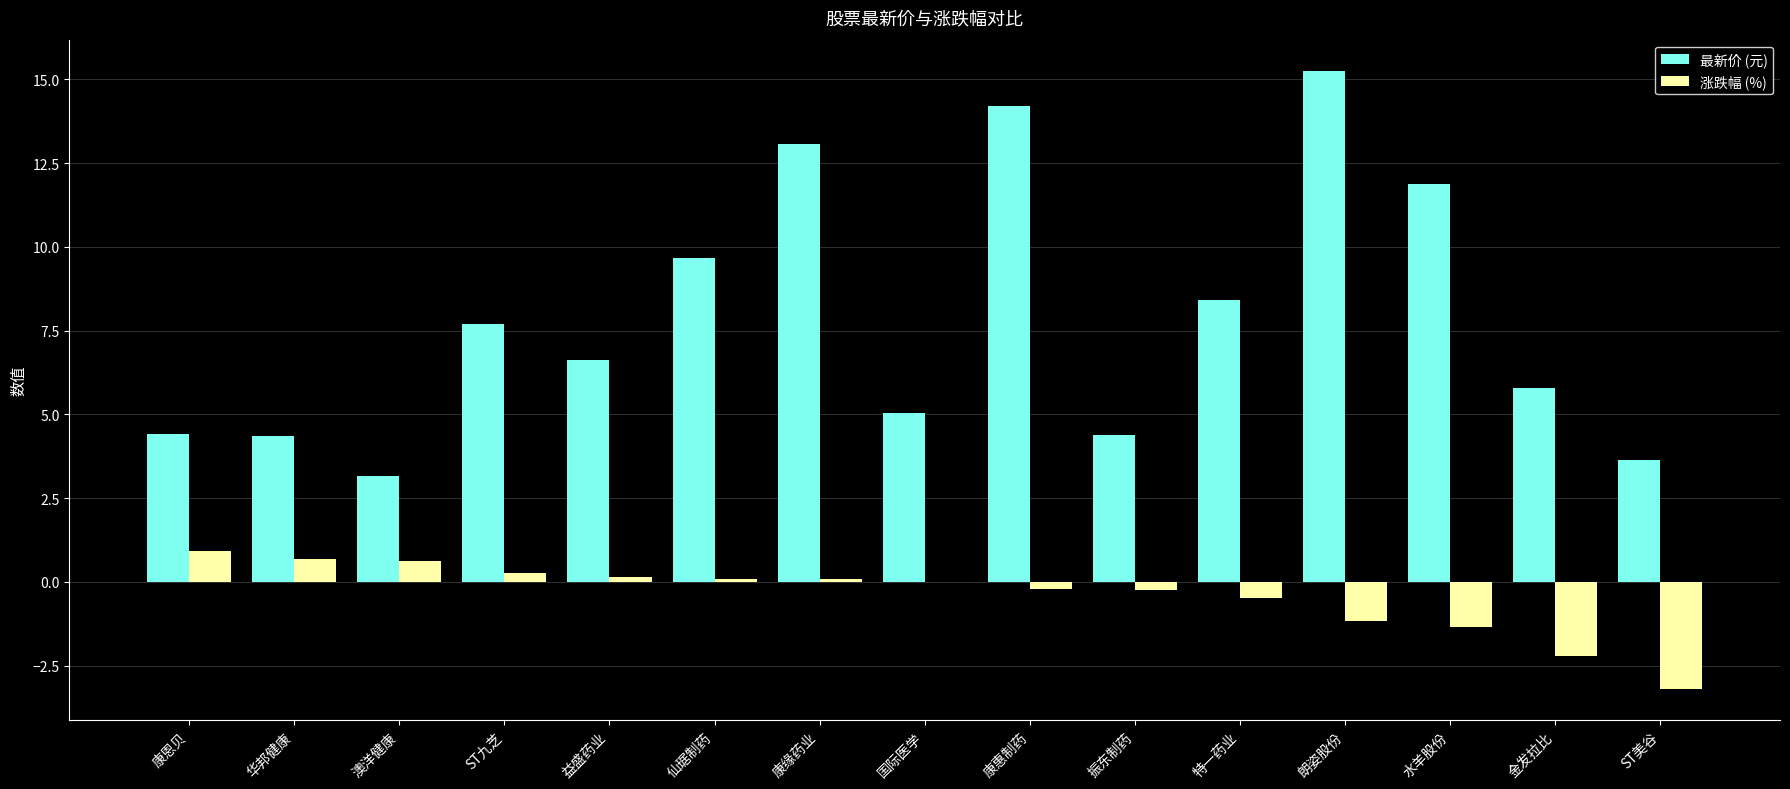

The 最新价 (元) series shows 3.6 at 金发拉比. True or false?

False